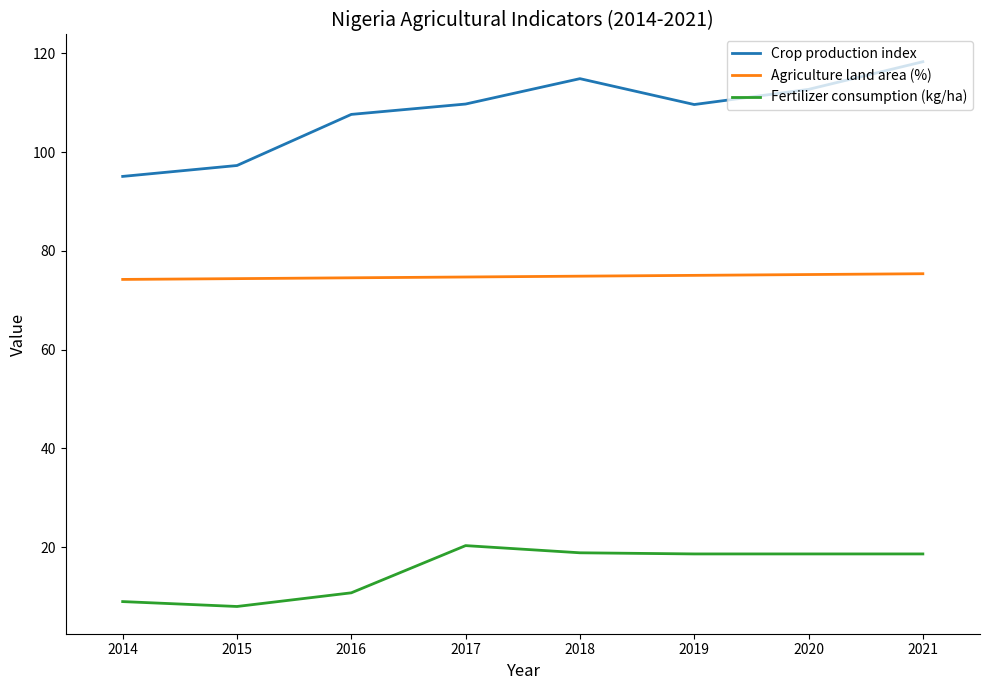

How many categories are shown in the chart?

8